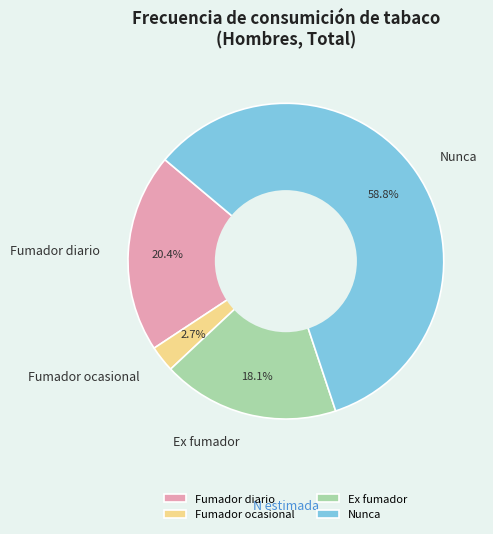

Which slice is the largest?

Nunca